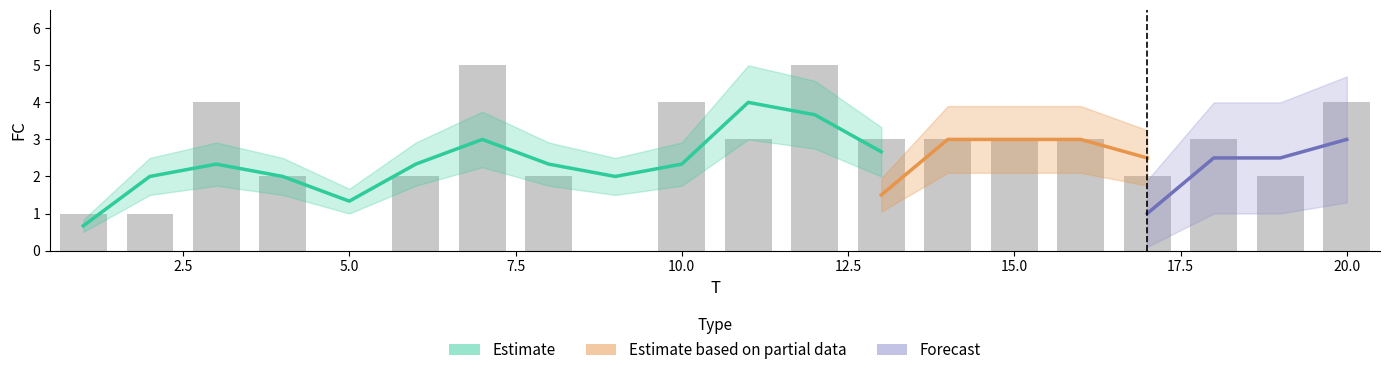

Is it true that the value at 15 is 3?

True